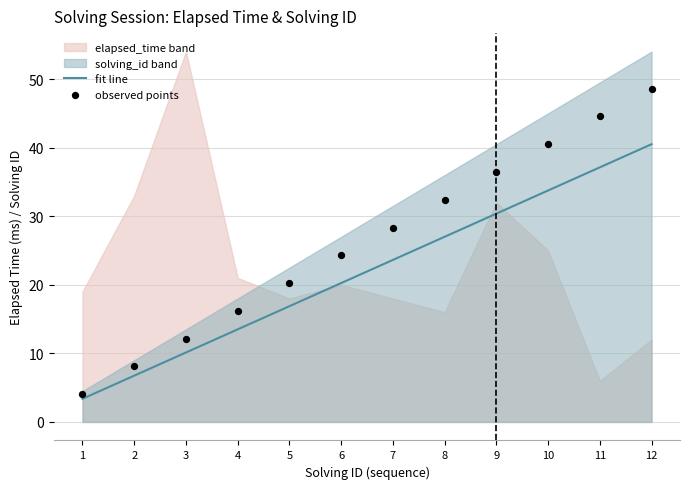

What is the total value across all series at 4?

29.7